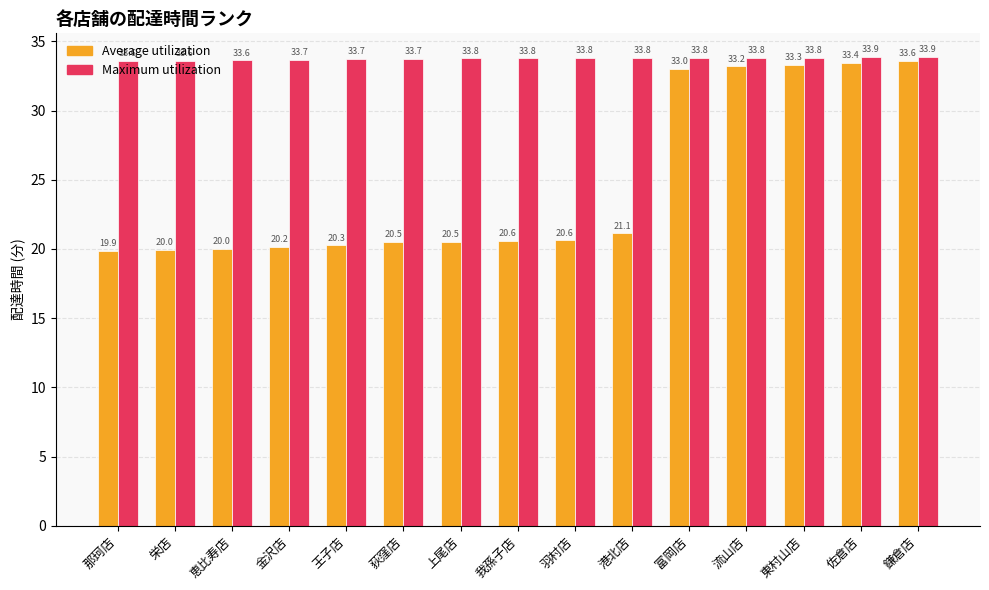

Which series has the largest range (max minus min)?

Average utilization